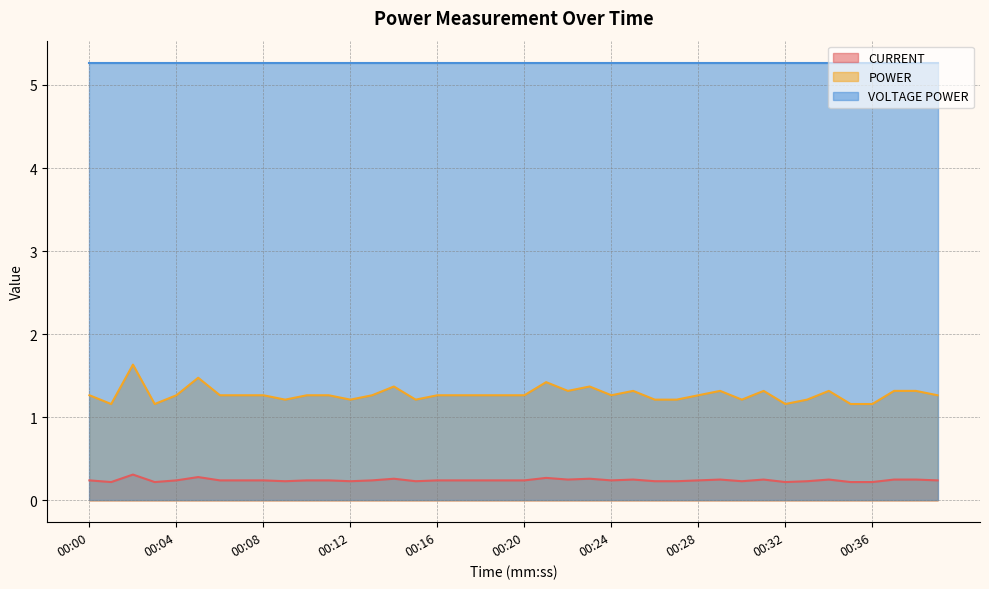

The CURRENT series shows 0.1 at 00:30. True or false?

False